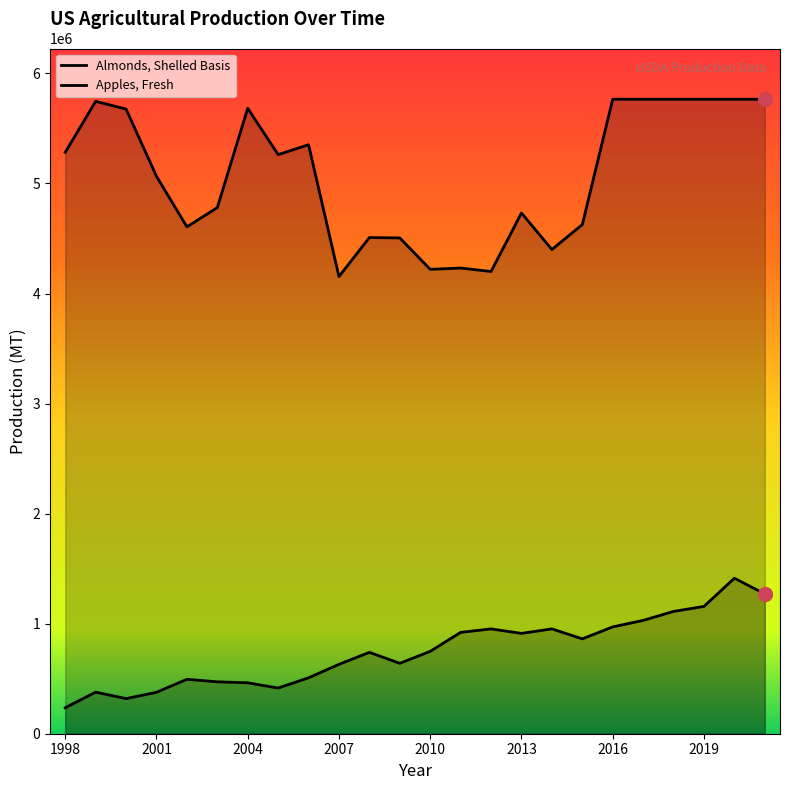

Does the chart have visible grid lines?

No